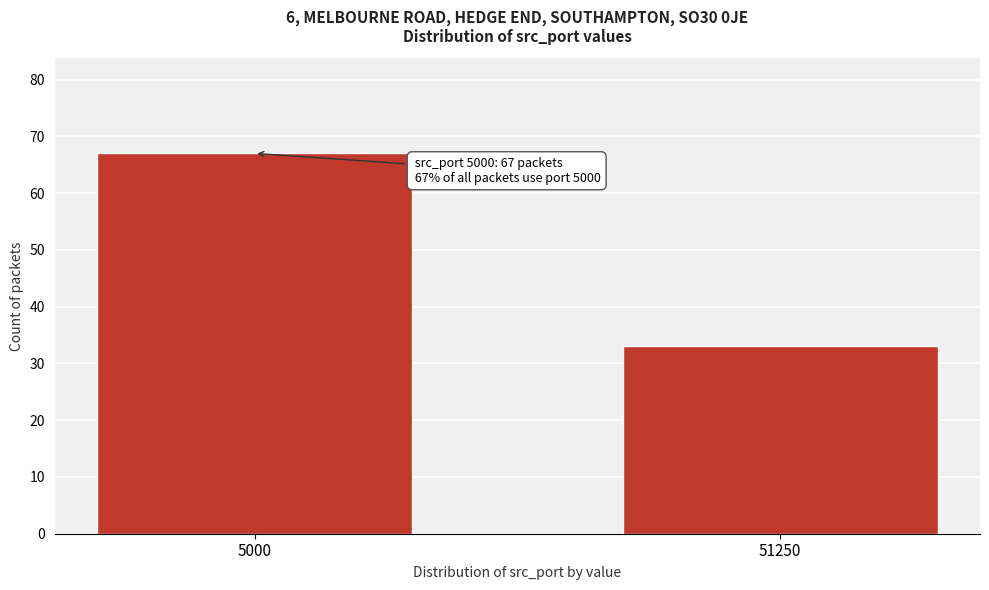

Reading left to right, transcribe all the data shown in this chart.

67	33